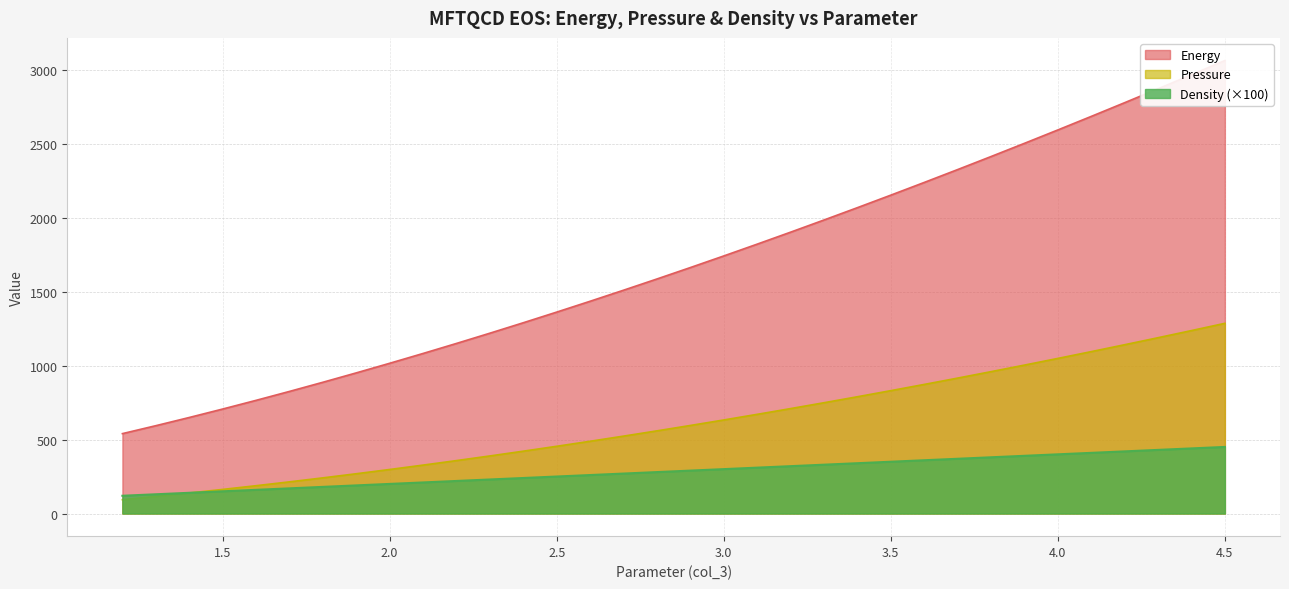

The value of Pressure at 2.2 is 181.9. True or false?

False